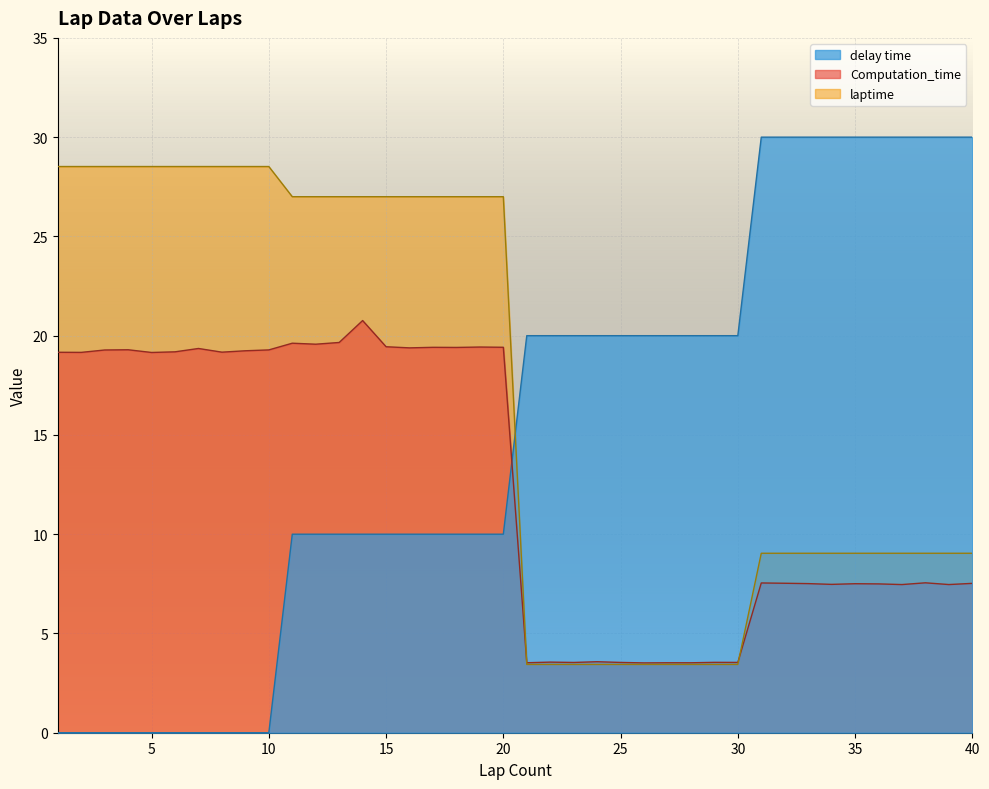

Which series has the largest total across all categories?

laptime